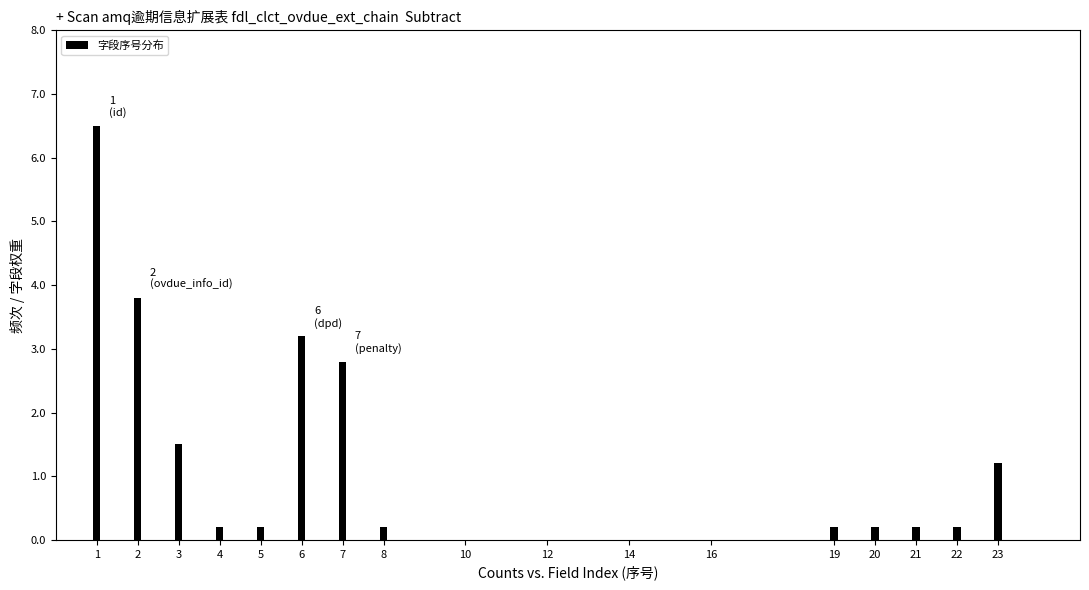

Reading left to right, list all the values displayed in this chart.

1=6.5	2=3.8	3=1.5	4=0.2	5=0.2	6=3.2	7=2.8	8=0.2	19=0.2	20=0.2	21=0.2	22=0.2	23=1.2